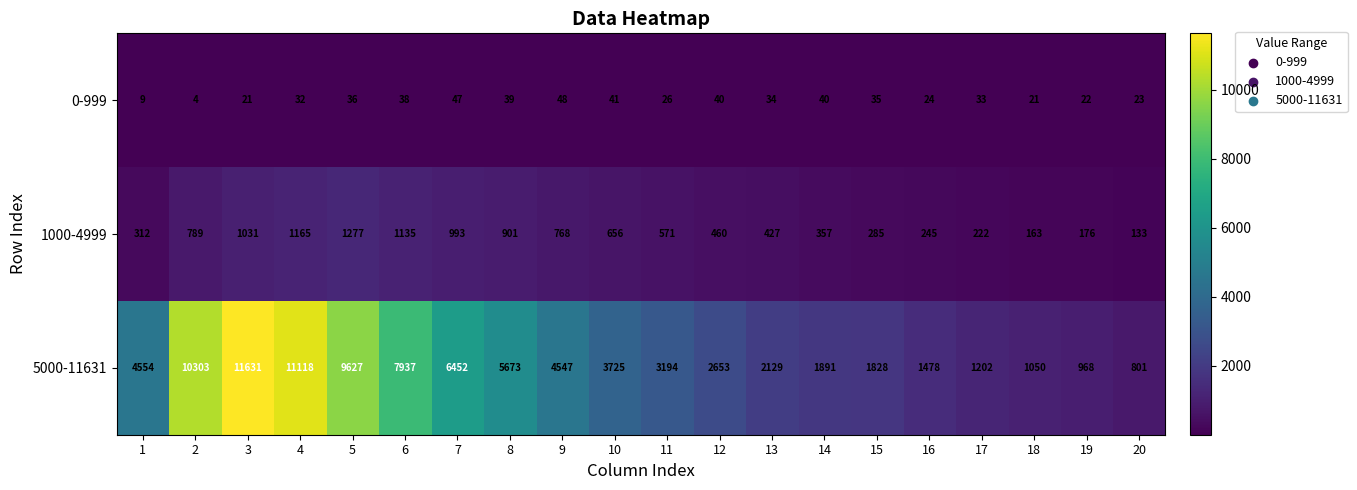

Where is 1000-4999 nearest to the value 705?

10